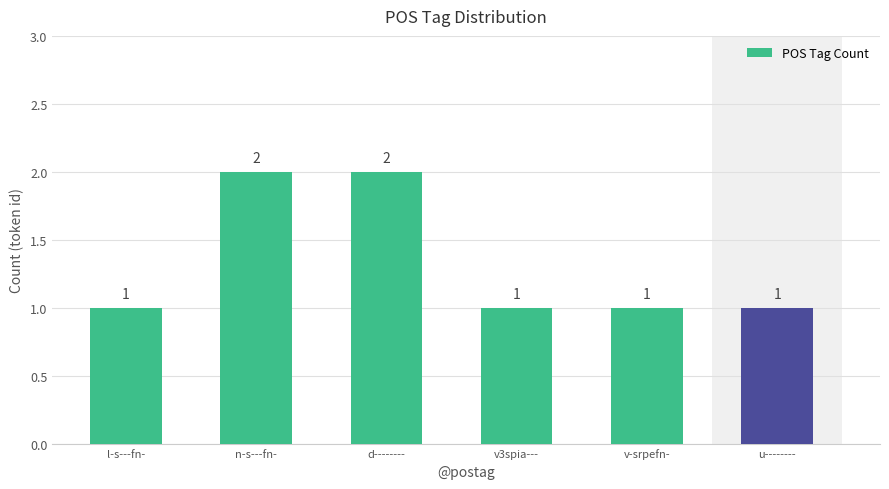

Reading right to left, extract all data points from this chart.

u--------=1	v-srpefn-=1	v3spia---=1	d--------=2	n-s---fn-=2	l-s---fn-=1